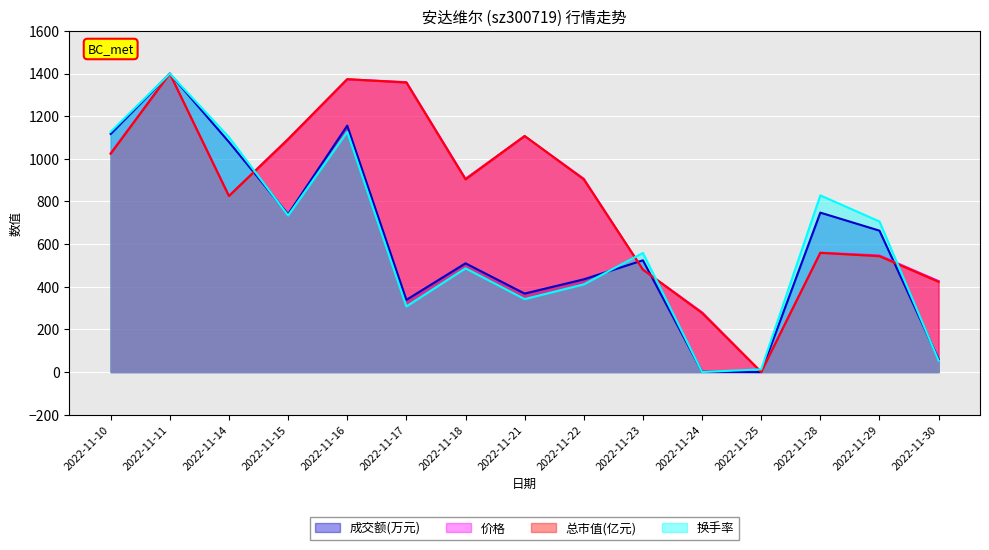

Reading right to left, transcribe all the data shown in this chart.

成交额(万元): 2022-11-30=60.3	2022-11-29=663.2	2022-11-28=747.8	2022-11-25=0.0	2022-11-24=1.4	2022-11-23=524.0	2022-11-22=434.8	2022-11-21=367.9	2022-11-18=509.9	2022-11-17=338.4	2022-11-16=1155.8	2022-11-15=740.4	2022-11-14=1079.2	2022-11-11=1400.0	2022-11-10=1117.0
价格: 2022-11-30=426.7	2022-11-29=546.7	2022-11-28=560.0	2022-11-25=0.0	2022-11-24=280.0	2022-11-23=480.0	2022-11-22=906.7	2022-11-21=1106.7	2022-11-18=906.7	2022-11-17=1360.0	2022-11-16=1373.3	2022-11-15=1093.3	2022-11-14=826.7	2022-11-11=1400.0	2022-11-10=1026.7
总市值(亿元): 2022-11-30=423.1	2022-11-29=543.3	2022-11-28=559.0	2022-11-25=0.0	2022-11-24=276.9	2022-11-23=480.6	2022-11-22=903.7	2022-11-21=1107.5	2022-11-18=903.7	2022-11-17=1358.2	2022-11-16=1373.9	2022-11-15=1091.8	2022-11-14=825.4	2022-11-11=1400.0	2022-11-10=1023.9
换手率: 2022-11-30=53.4	2022-11-29=706.3	2022-11-28=828.7	2022-11-25=12.6	2022-11-24=0.0	2022-11-23=558.7	2022-11-22=411.2	2022-11-21=342.2	2022-11-18=486.5	2022-11-17=307.6	2022-11-16=1126.9	2022-11-15=734.5	2022-11-14=1101.8	2022-11-11=1400.0	2022-11-10=1126.9